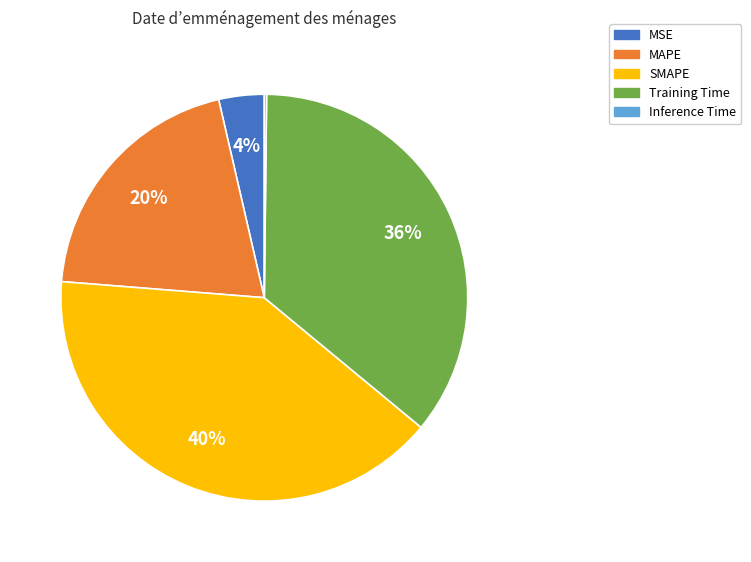

Is there any slice that represents more than half of the pie?

No